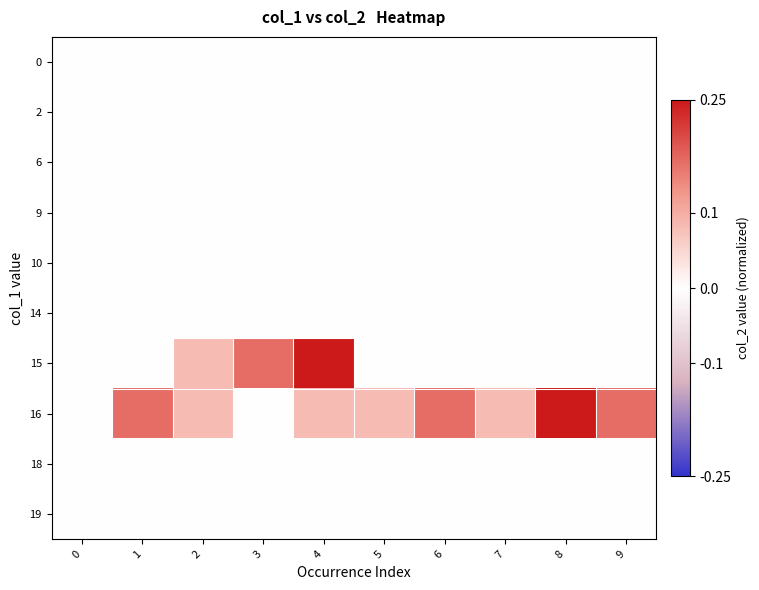

Reading left to right, list all the values displayed in this chart.

0: 0=0.0	1=0.0	2=0.0	3=0.0	4=0.0	5=0.0	6=0.0	7=0.0	8=0.0	9=0.0
2: 0=0.0	1=0.0	2=0.0	3=0.0	4=0.0	5=0.0	6=0.0	7=0.0	8=0.0	9=0.0
6: 0=0.0	1=0.0	2=0.0	3=0.0	4=0.0	5=0.0	6=0.0	7=0.0	8=0.0	9=0.0
9: 0=0.0	1=0.0	2=0.0	3=0.0	4=0.0	5=0.0	6=0.0	7=0.0	8=0.0	9=0.0
10: 0=0.0	1=0.0	2=0.0	3=0.0	4=0.0	5=0.0	6=0.0	7=0.0	8=0.0	9=0.0
14: 0=0.0	1=0.0	2=0.0	3=0.0	4=0.0	5=0.0	6=0.0	7=0.0	8=0.0	9=0.0
15: 0=0.0	1=0.0	2=0.1	3=0.2	4=0.2	5=0.0	6=0.0	7=0.0	8=0.0	9=0.0
16: 0=0.0	1=0.2	2=0.1	3=0.0	4=0.1	5=0.1	6=0.2	7=0.1	8=0.2	9=0.2
18: 0=0.0	1=0.0	2=0.0	3=0.0	4=0.0	5=0.0	6=0.0	7=0.0	8=0.0	9=0.0
19: 0=0.0	1=0.0	2=0.0	3=0.0	4=0.0	5=0.0	6=0.0	7=0.0	8=0.0	9=0.0